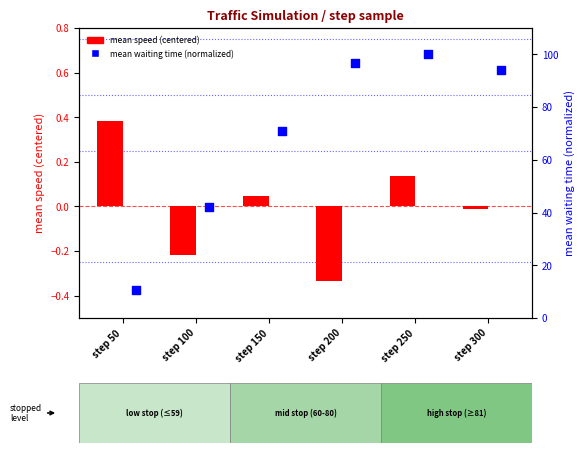

Which series has the largest Y range (max minus min)?

mean waiting time (normalized)